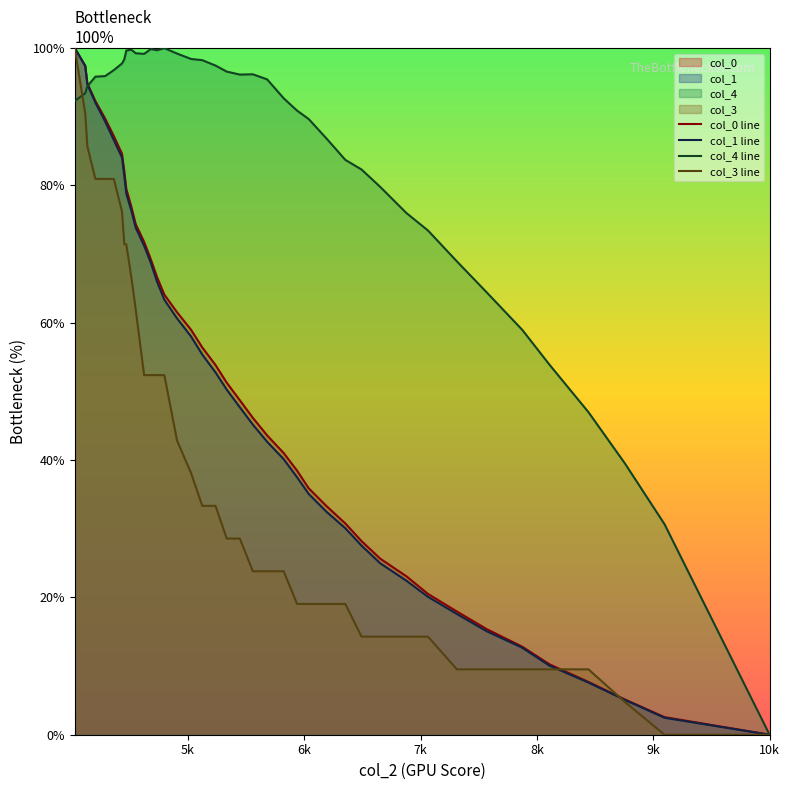

Count the number of categories in the chart.

40